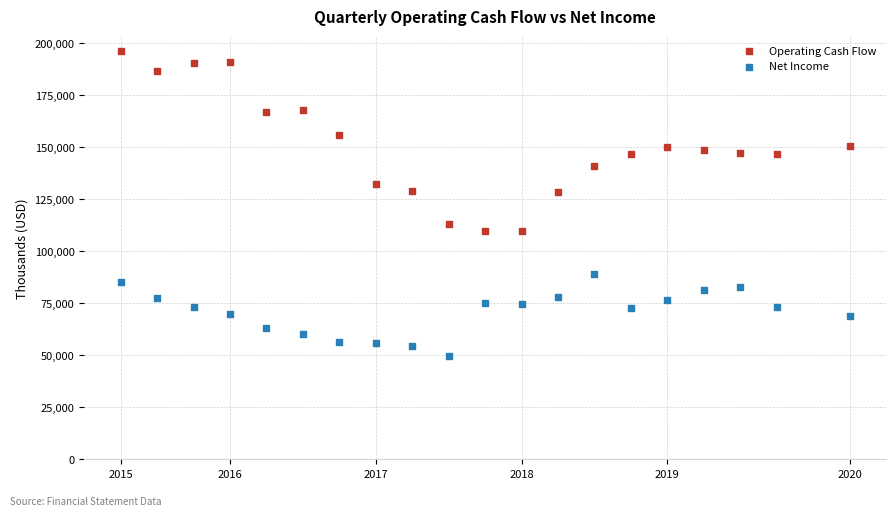

Which series reaches the maximum Y coordinate?

Operating Cash Flow